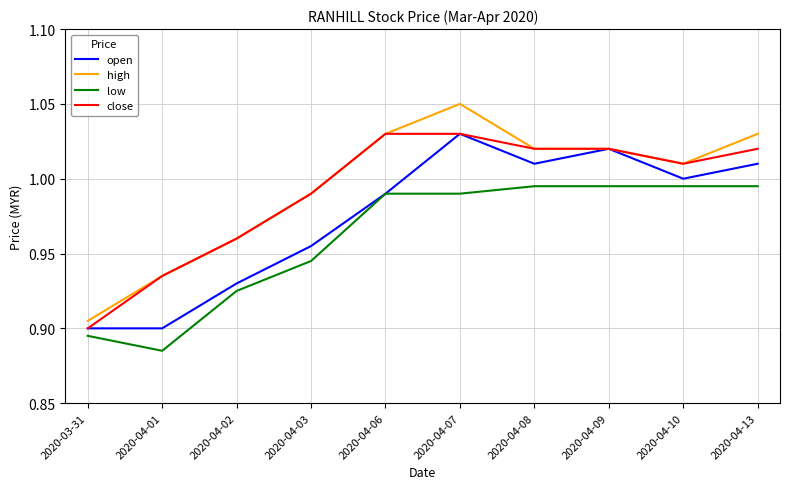

Is it true that close equals 1.0 at 2020-04-06?

True